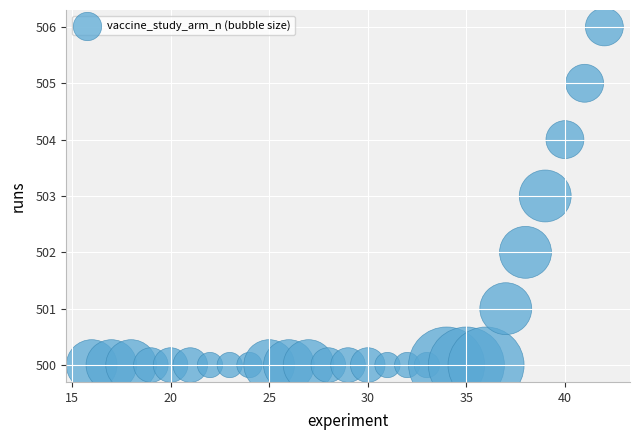

What is the range of X values (max minus min)?

26